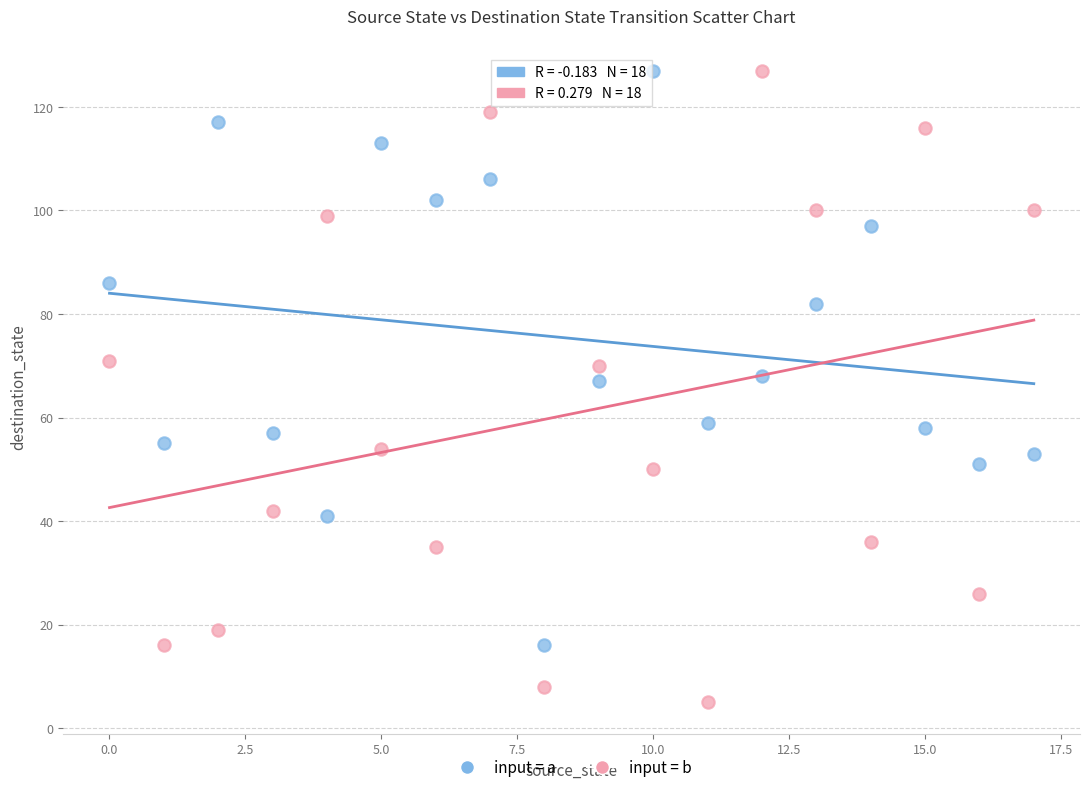

Across all data points, what is the range of Y values (max minus min)?

122